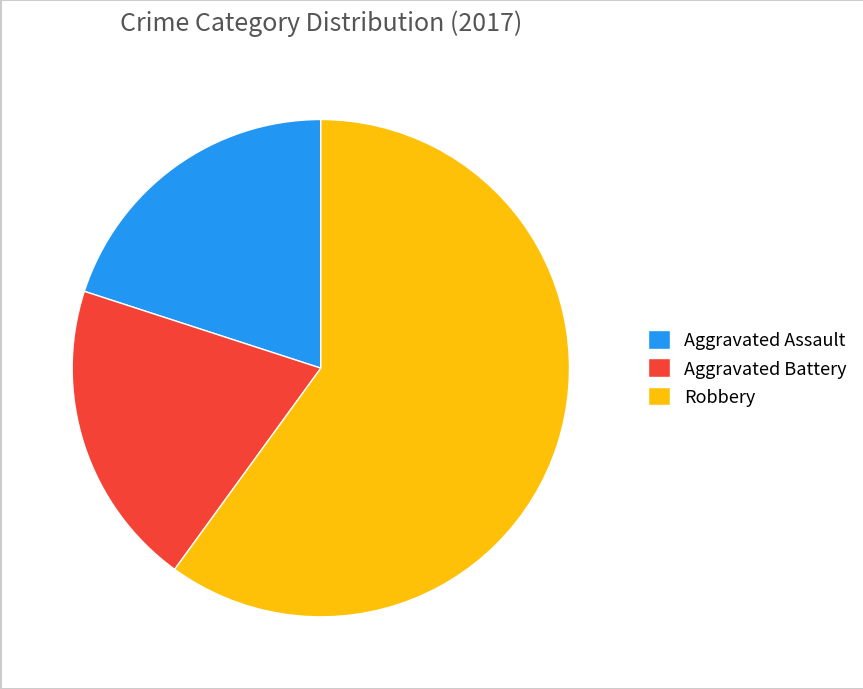

Between Robbery and Aggravated Battery, which is larger?

Robbery